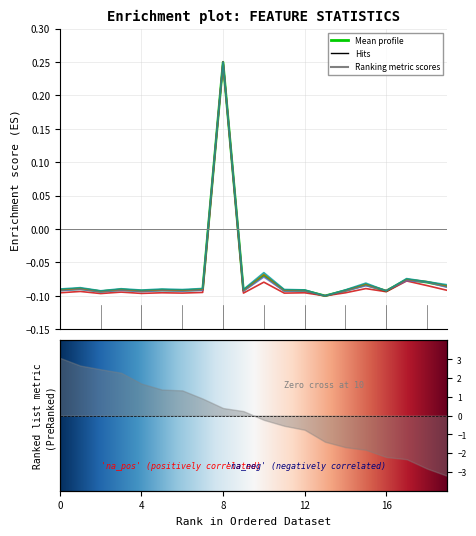

Reading left to right, extract all data points from this chart.

Mean: -0.1	-0.1	-0.1	-0.1	-0.1	-0.1	-0.1	-0.1	0.2	-0.1	-0.1	-0.1	-0.1	-0.1	-0.1	-0.1	-0.1	-0.1	-0.1	-0.1
Std: -0.1	-0.1	-0.1	-0.1	-0.1	-0.1	-0.1	-0.1	0.2	-0.1	-0.1	-0.1	-0.1	-0.1	-0.1	-0.1	-0.1	-0.1	-0.1	-0.1
Max: -0.1	-0.1	-0.1	-0.1	-0.1	-0.1	-0.1	-0.1	0.2	-0.1	-0.1	-0.1	-0.1	-0.1	-0.1	-0.1	-0.1	-0.1	-0.1	-0.1
Q75: -0.1	-0.1	-0.1	-0.1	-0.1	-0.1	-0.1	-0.1	0.2	-0.1	-0.1	-0.1	-0.1	-0.1	-0.1	-0.1	-0.1	-0.1	-0.1	-0.1
Median: -0.1	-0.1	-0.1	-0.1	-0.1	-0.1	-0.1	-0.1	0.2	-0.1	-0.1	-0.1	-0.1	-0.1	-0.1	-0.1	-0.1	-0.1	-0.1	-0.1